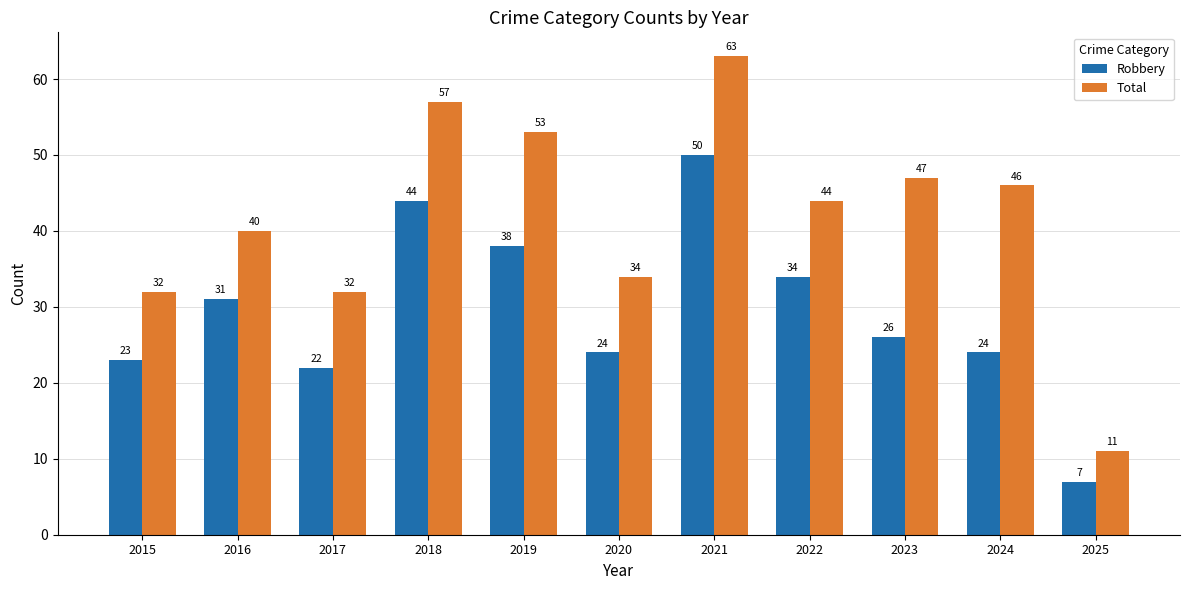

The value of Robbery at 2017 is 6. True or false?

False